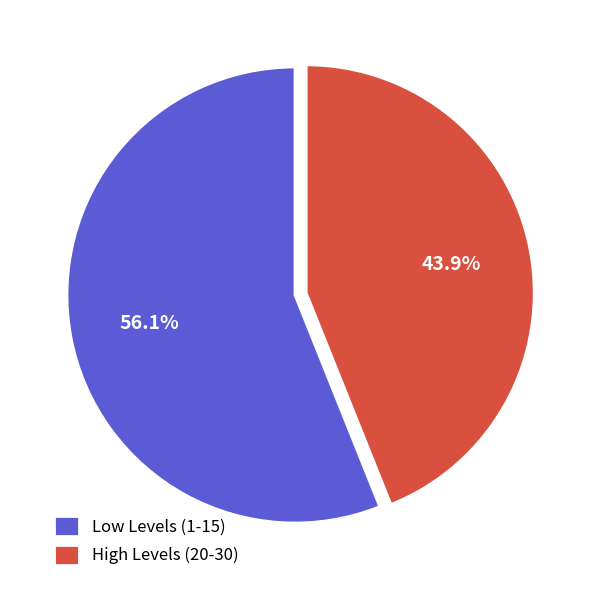

Which slice is the largest?

Low Levels (1-15)